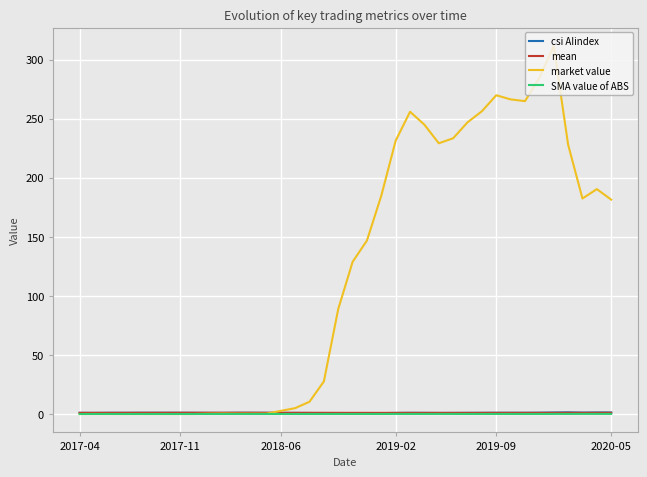

Which series has the widest spread of values?

market value